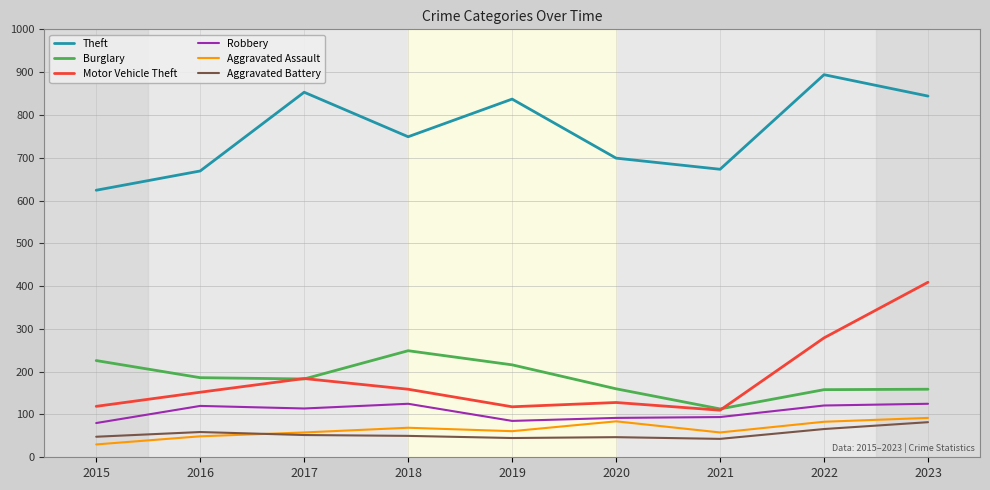

Which series ends up on top after the final intersection of Burglary and Motor Vehicle Theft?

Motor Vehicle Theft